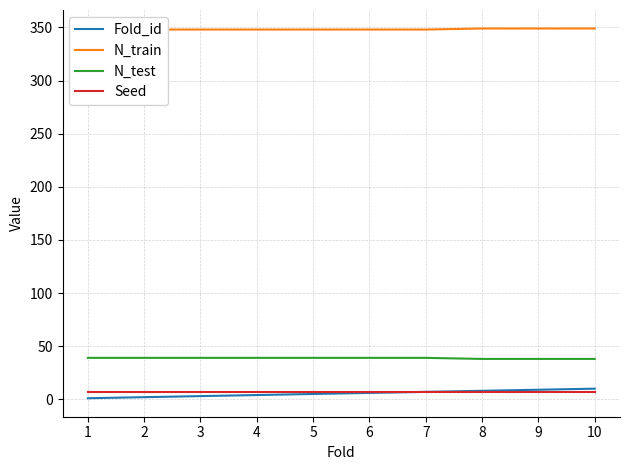

True or false: N_train and Seed cross at least once.

False